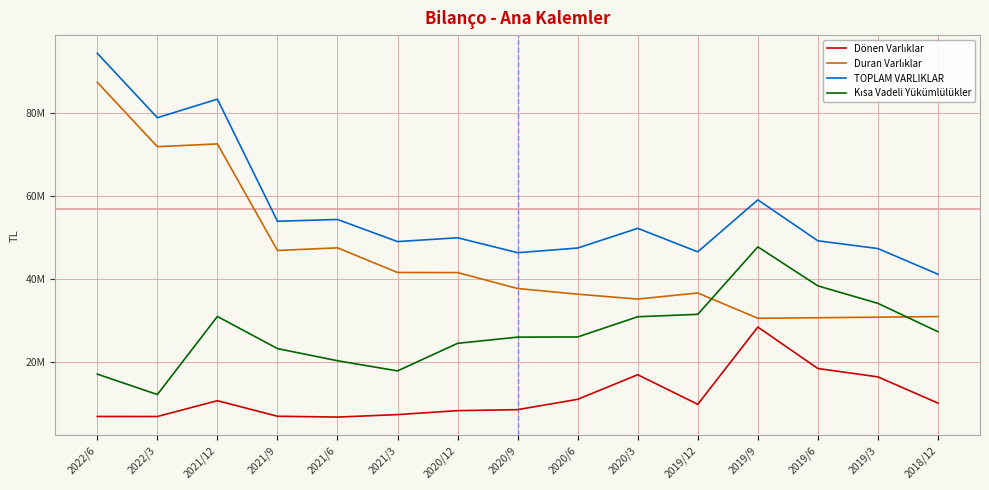

Does the chart display data point markers on the line(s)?

No